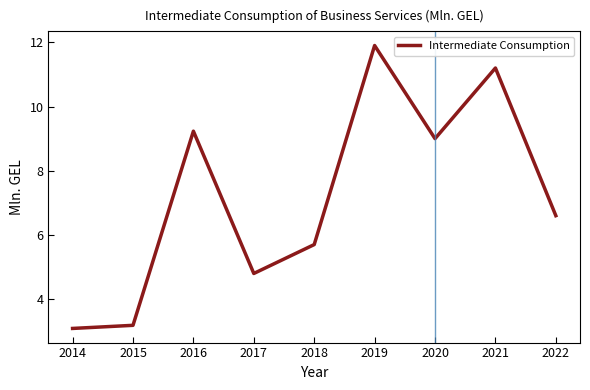

What is the sum of all values?

64.7